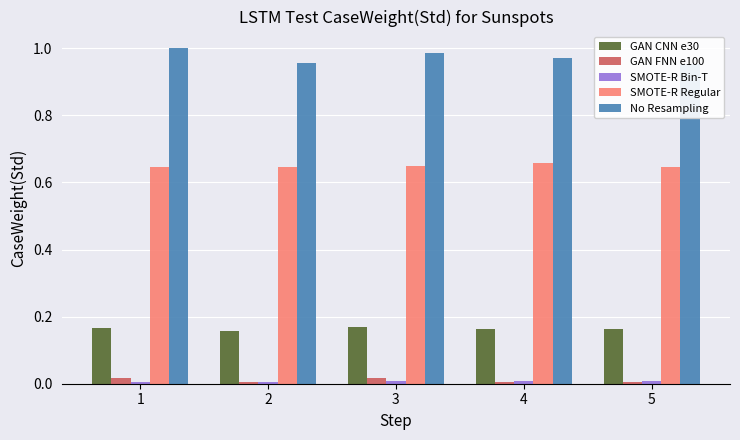

Are the bars grouped side by side (vs. stacked)?

Yes